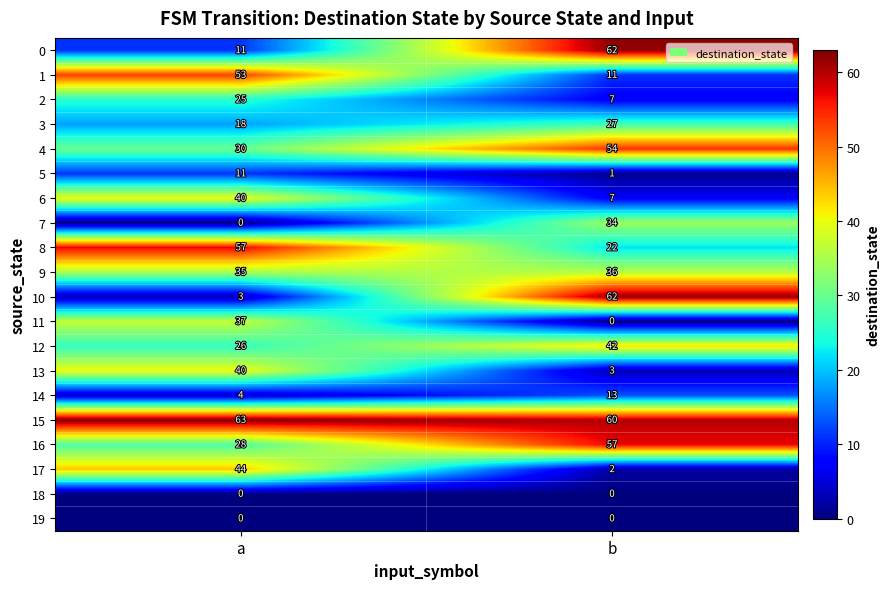

What is the sum of the 11 values at b and a?

37